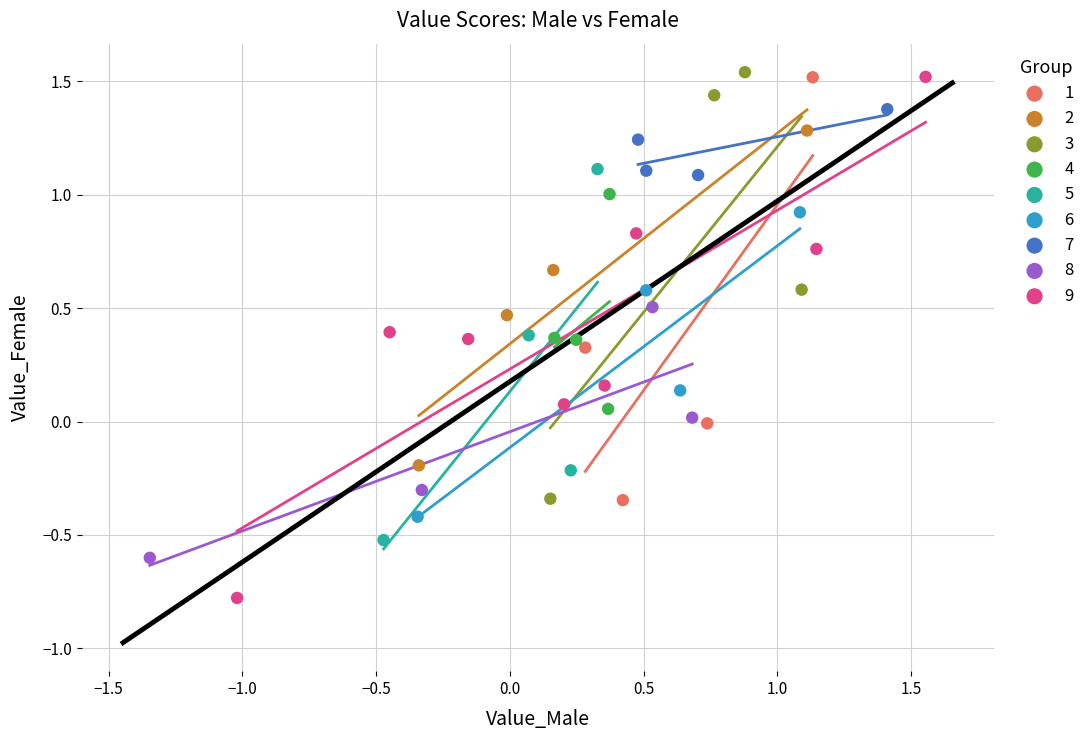

Which series reaches the minimum Y coordinate?

9